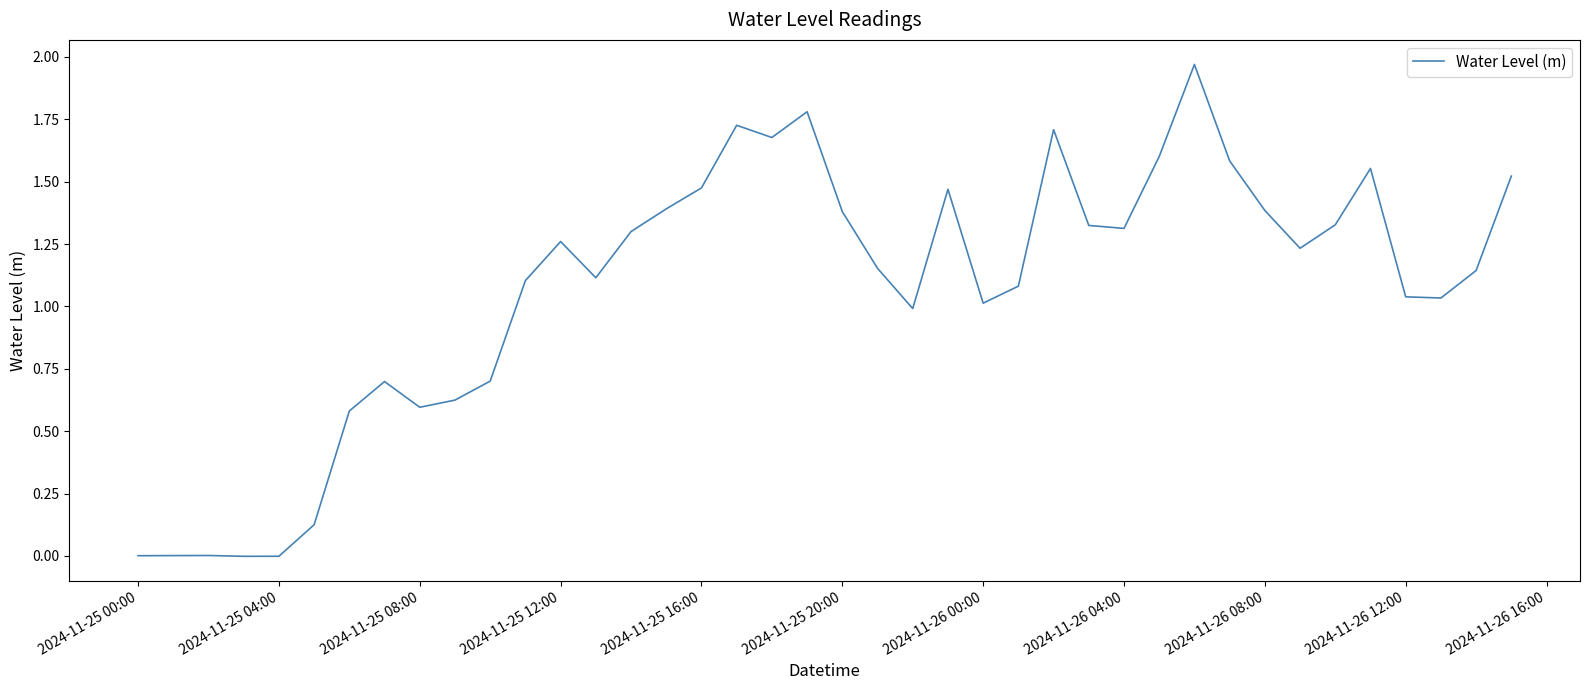

How many interior local peaks (higher than both neighbors) does the data have?

9